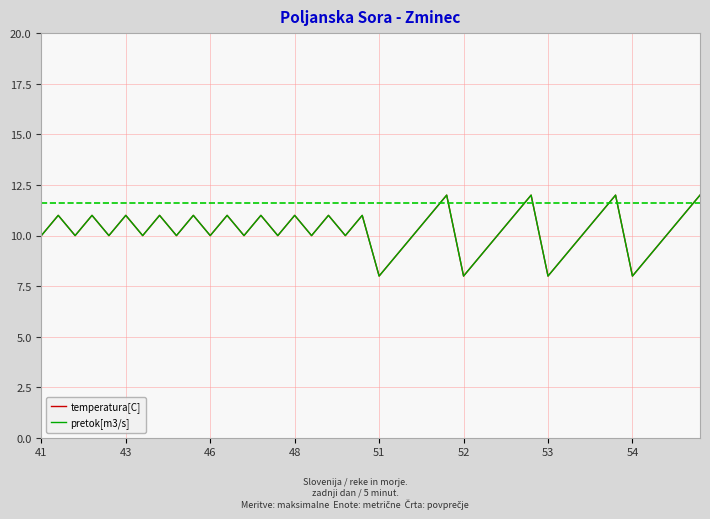

Which series has the largest total across all categories?

temperatura[C]